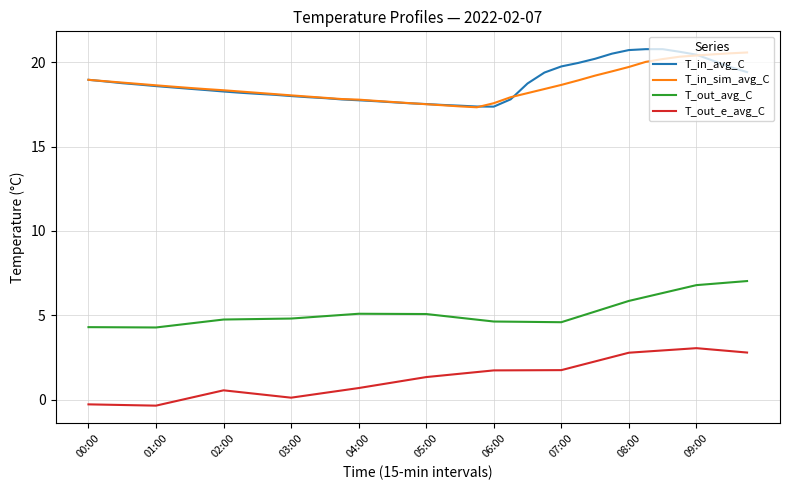

True or false: T_in_sim_avg_C and T_out_avg_C cross at least once.

False